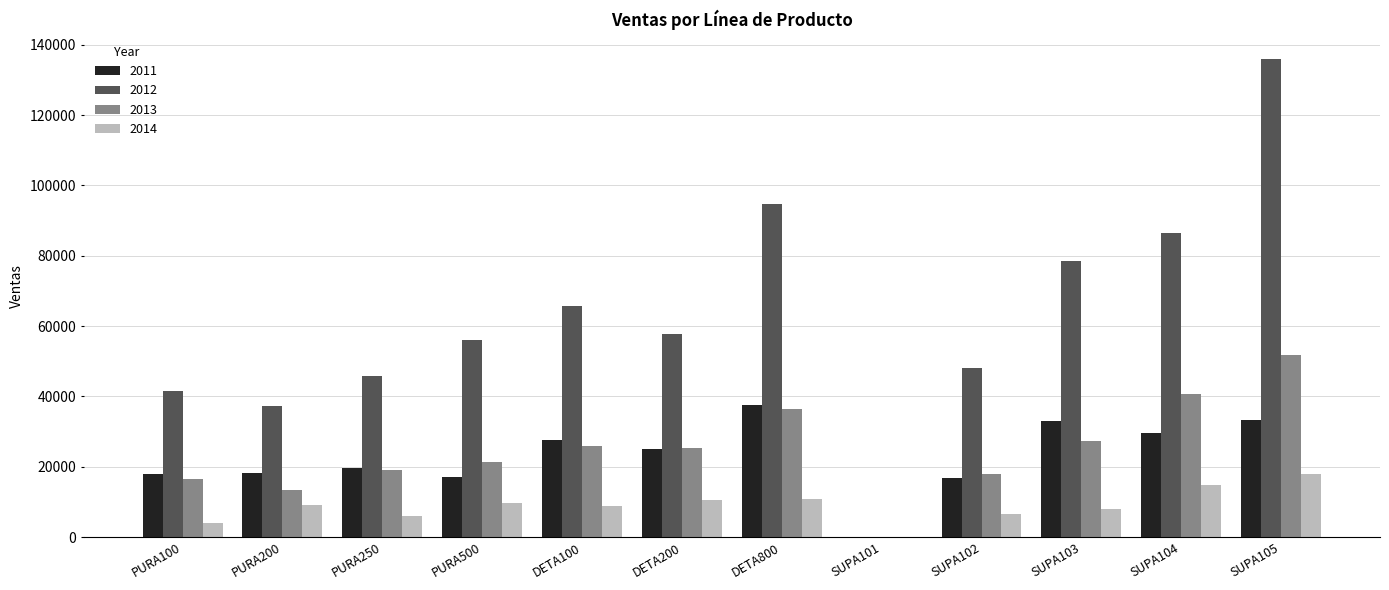

What is the average value of the 2012 series?

62320.1